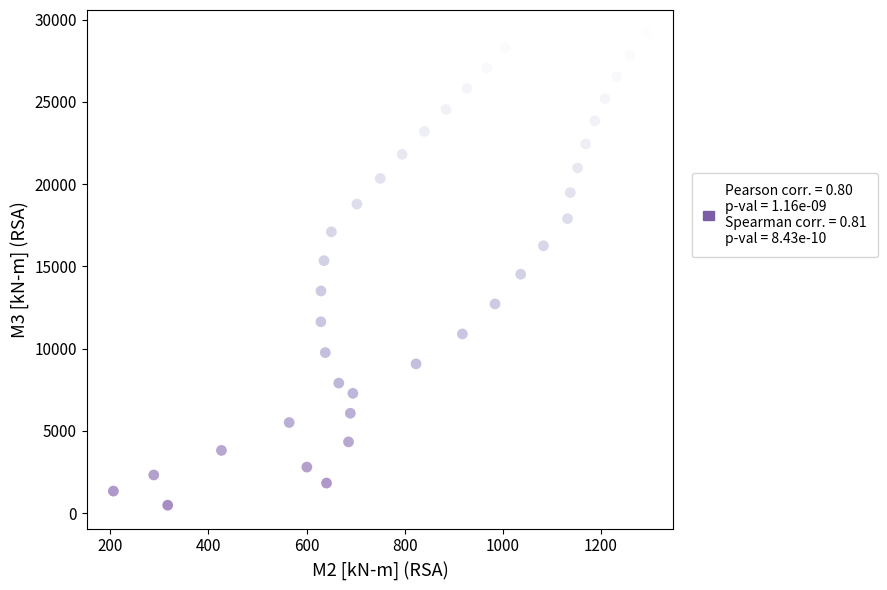

What is the range of X values (max minus min)?

1087.1